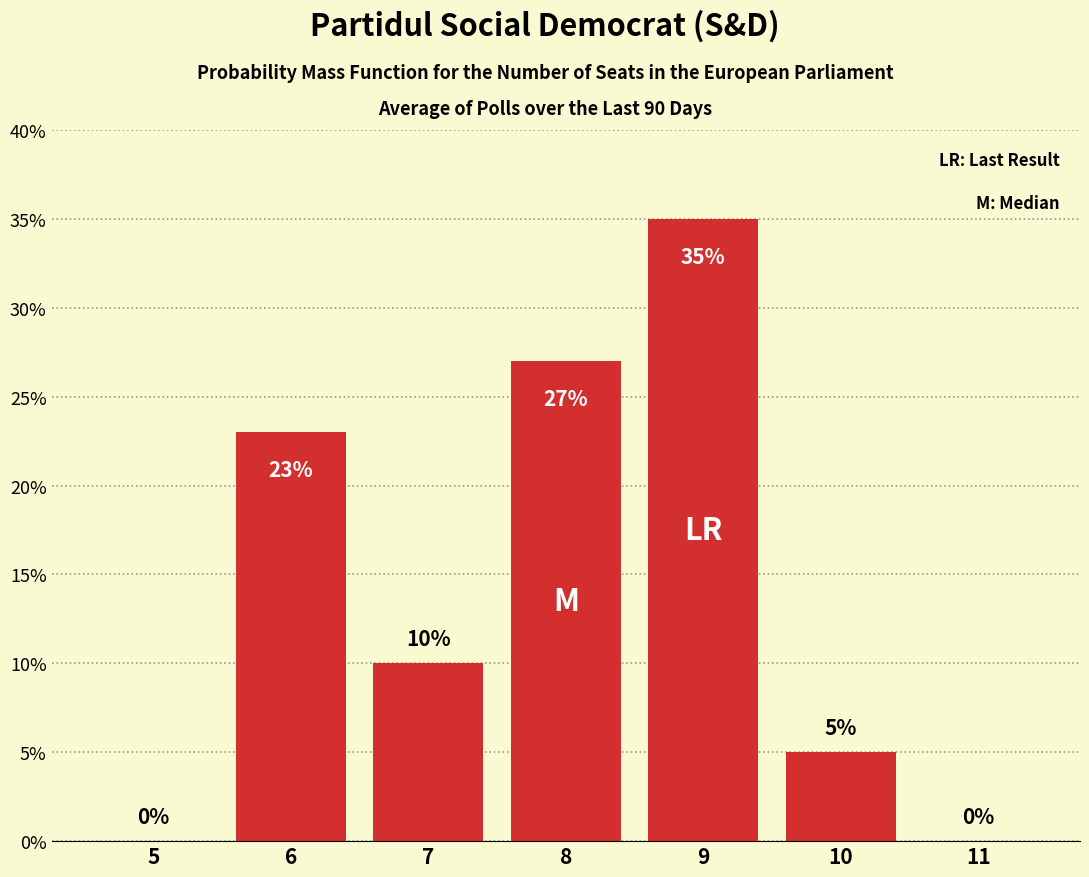

Reading left to right, transcribe all the data shown in this chart.

5=0	6=23	7=10	8=27	9=35	10=5	11=0